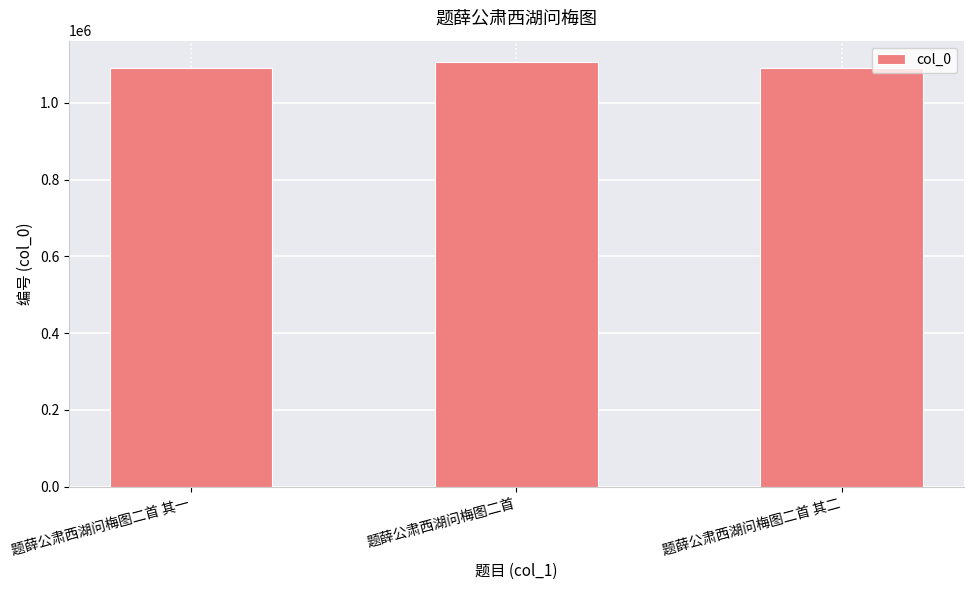

What is the label of the 2nd bar from the left?

题薛公肃西湖问梅图二首